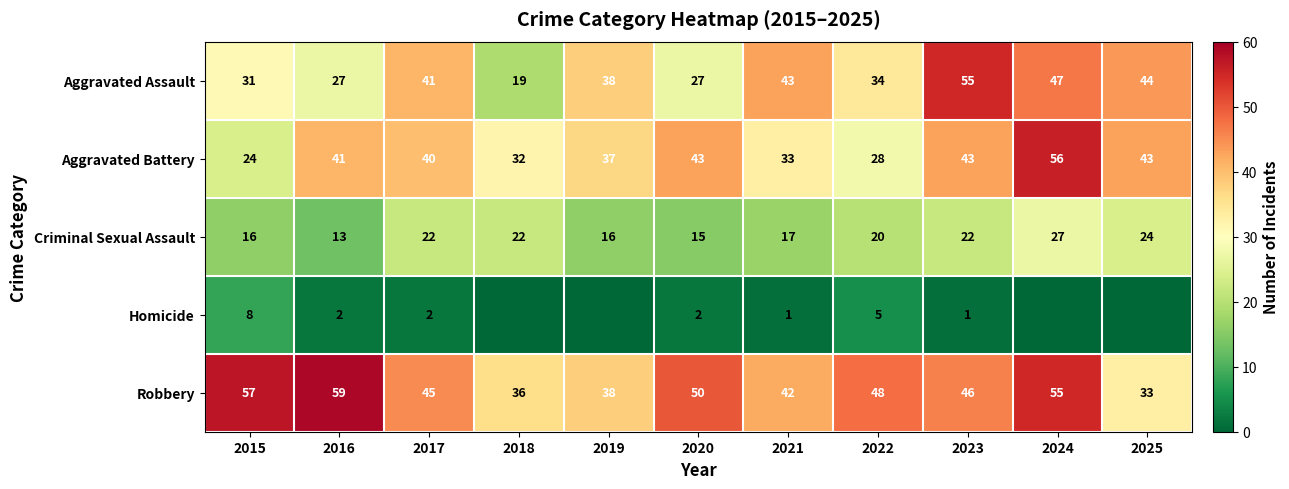

What is the highest value of the Aggravated Assault series?

55